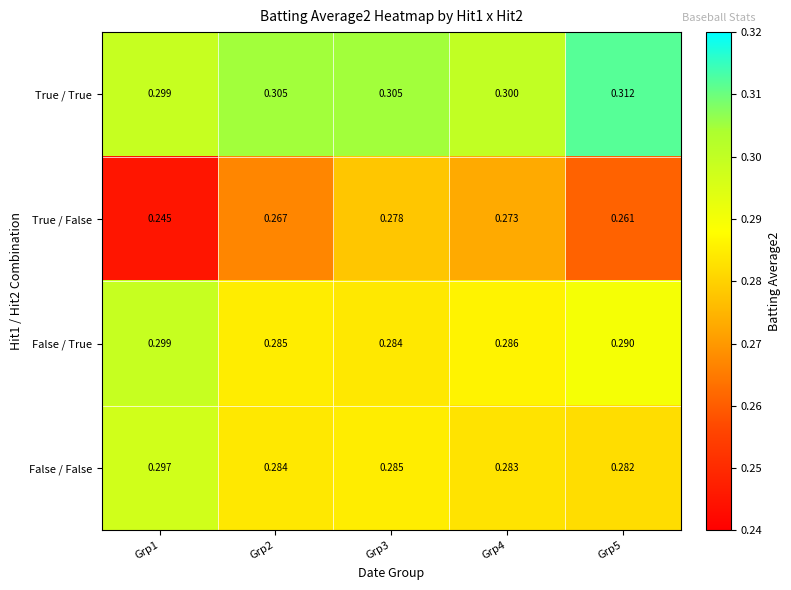

What is the total value across all series at Grp1?

1.1